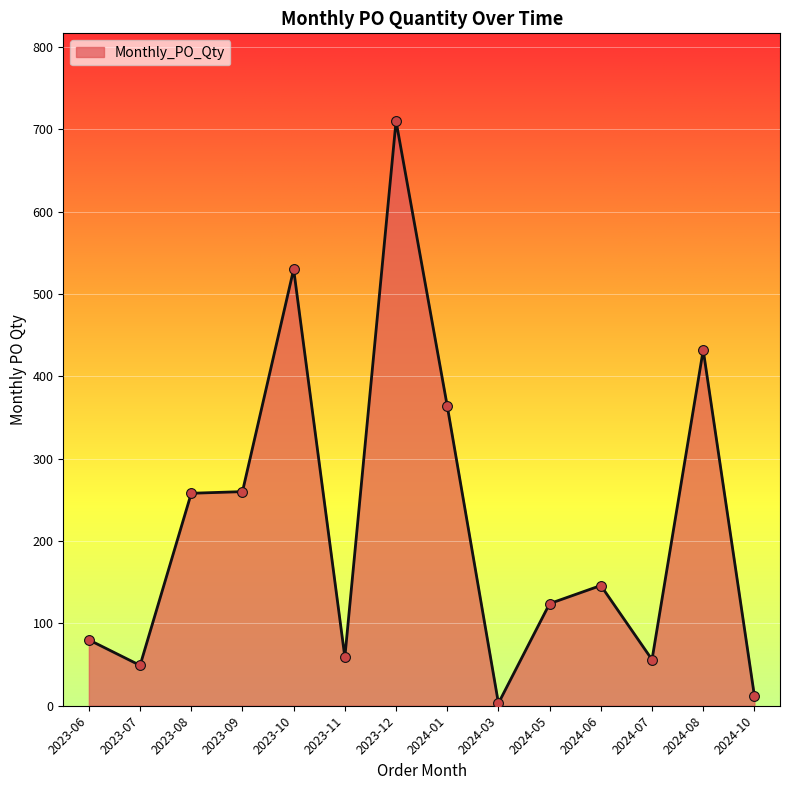

What is the change in value from 2023-11 to 2023-12?

+651